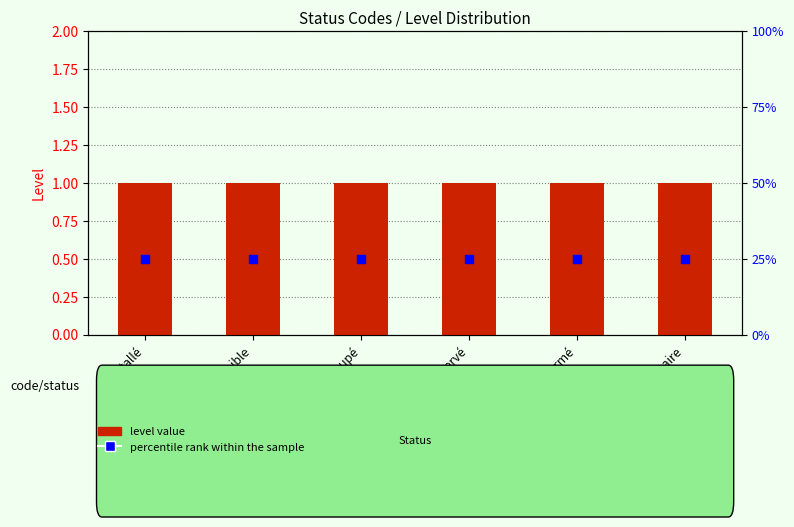

Which series reaches the minimum Y coordinate?

percentile rank within the sample